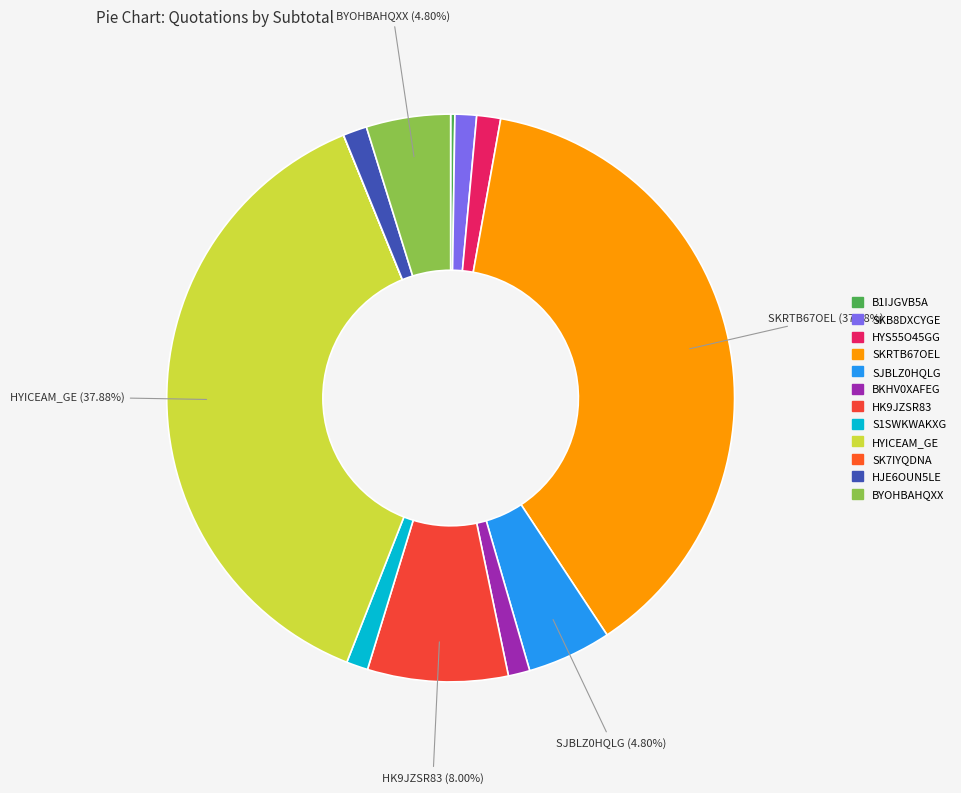

The SJBLZ0HQLG slice represents 5% of the pie. True or false?

True